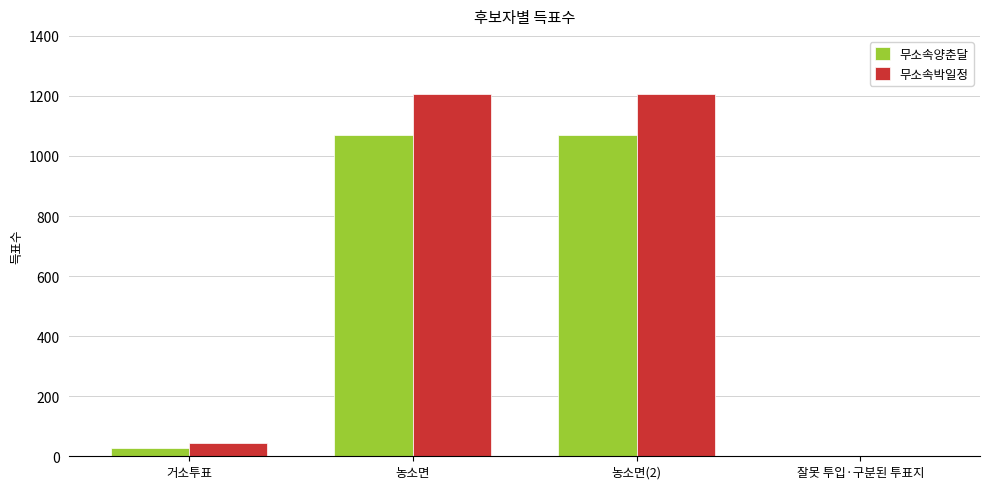

What is the greatest value displayed?

1208